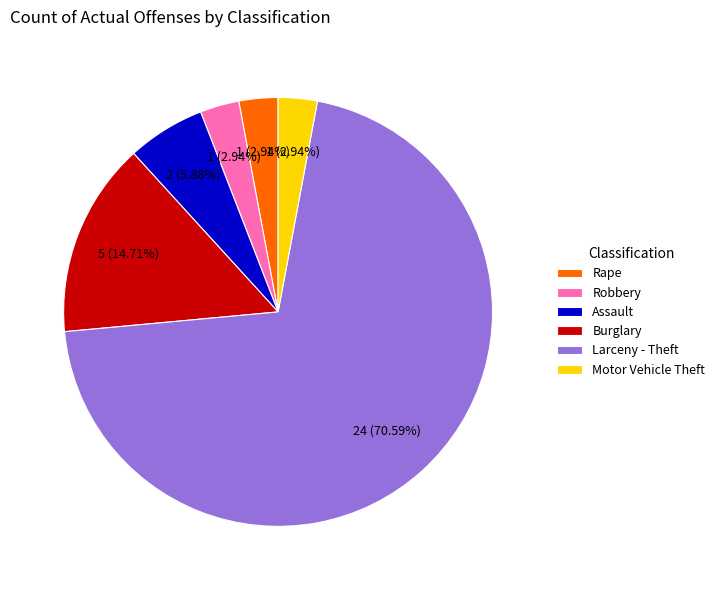

To the nearest percent, what is the average slice percentage?

17%